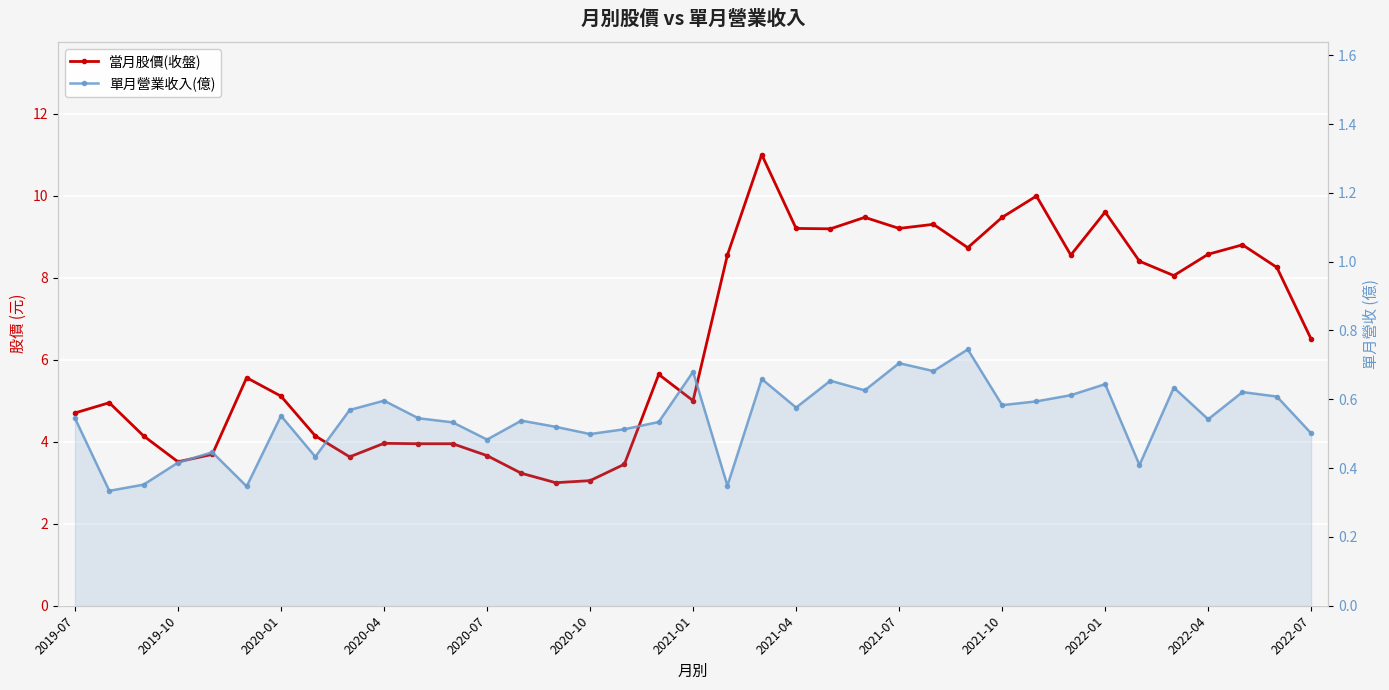

Which series has the largest total across all categories?

當月股價(收盤)